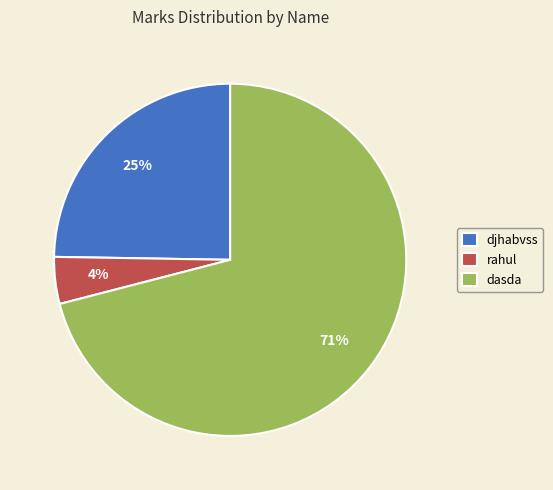

To the nearest percent, what is the average slice percentage?

33%